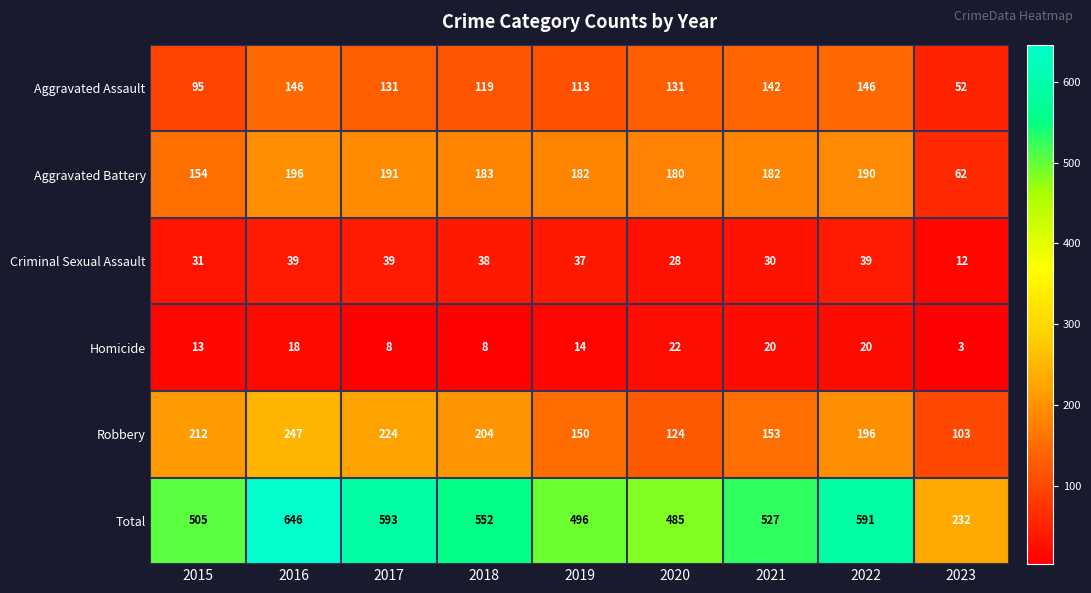

Is it true that Robbery equals 108 at 2015?

False